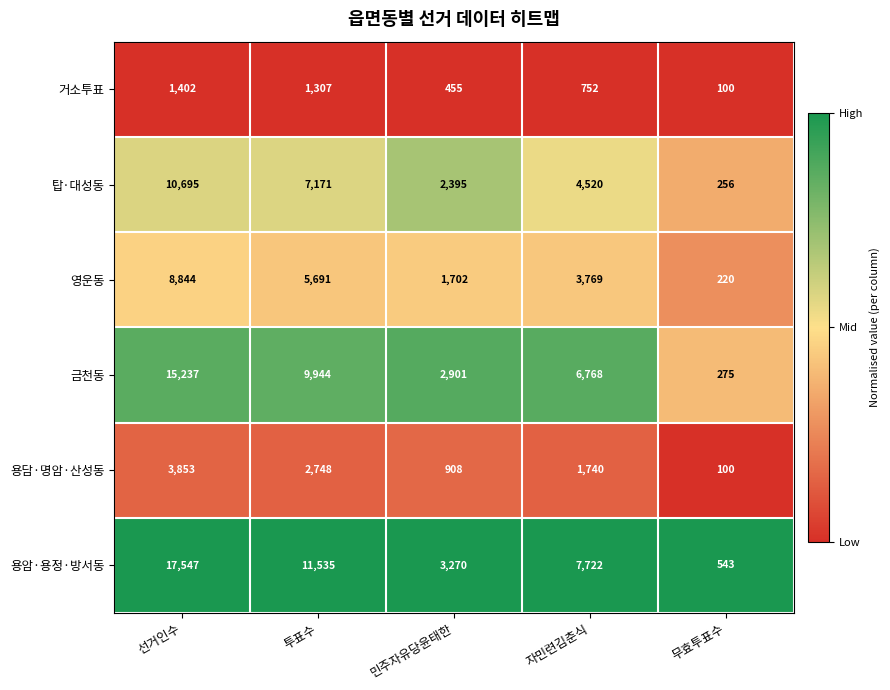

At 선거인수, list the series in order from largest to smallest.

용암·용정·방서동, 금천동, 탑·대성동, 영운동, 용담·명암·산성동, 거소투표